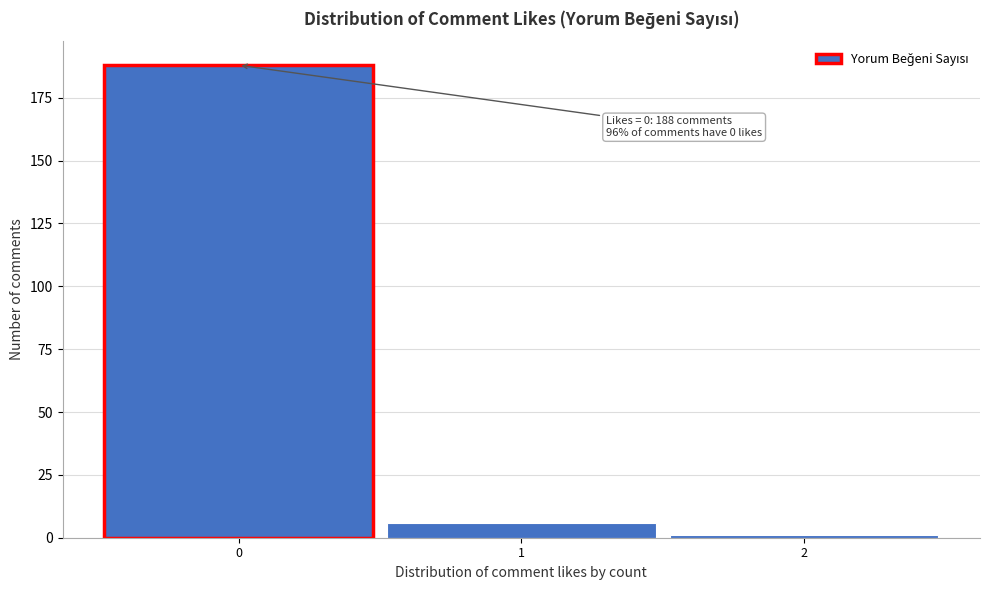

Over which range of the x-axis is the bar tallest?

-0.5 to 0.5